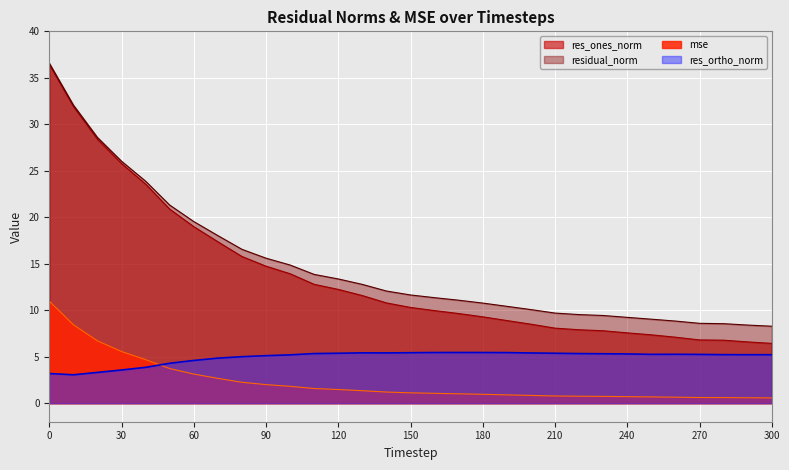

What is the difference between the res_ones_norm values at 290 and 100?

7.3